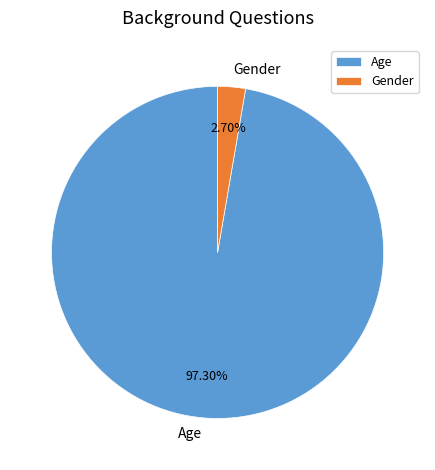

How many segments does this pie chart have?

2